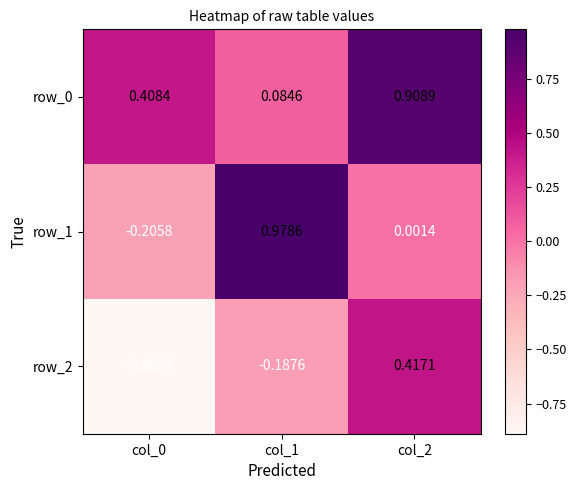

What is the maximum value for row_1?

1.0